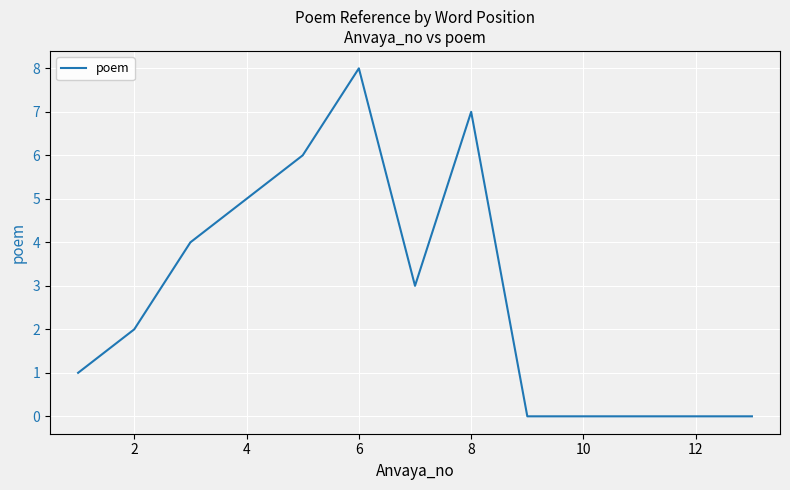

What is the maximum value shown in the chart?

8